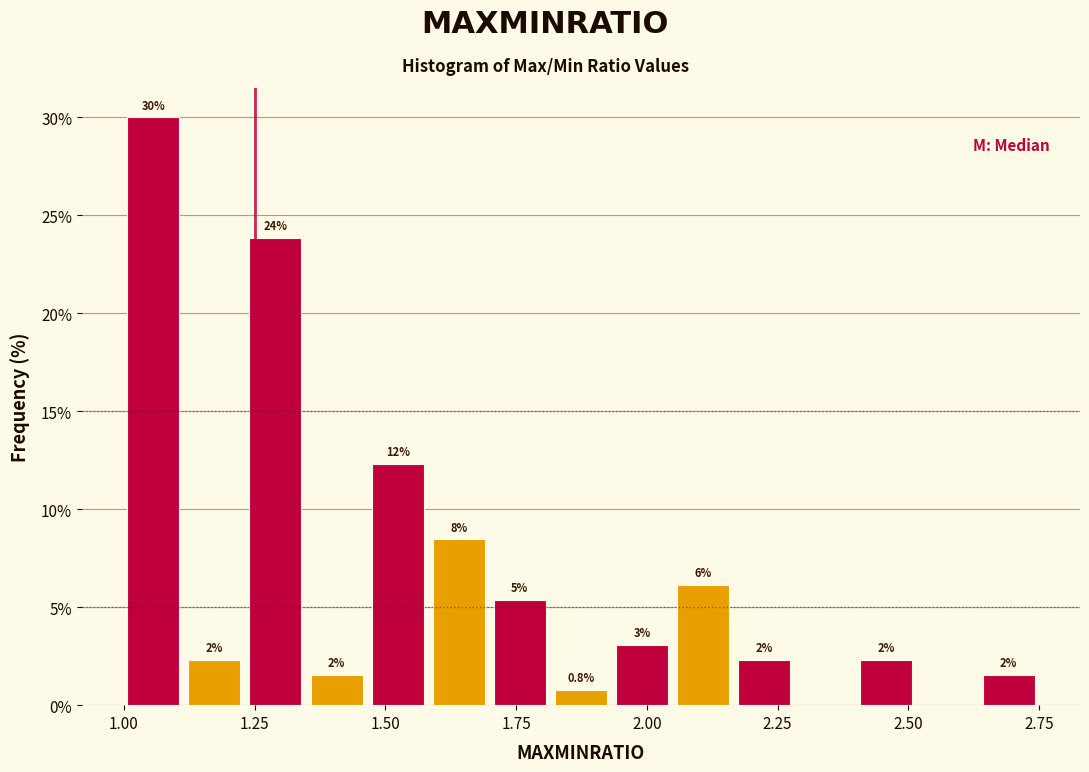

Around what value on the x-axis is the tallest bar? Give the approximate position of its centre, as read against the axis.

1.05